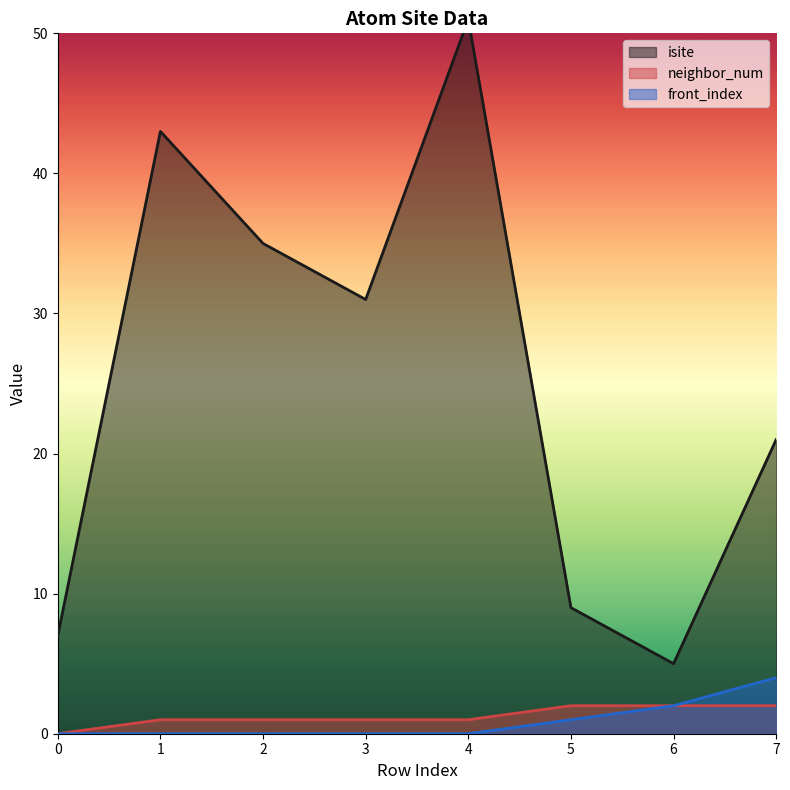

Where is isite nearest to the value 28?

3